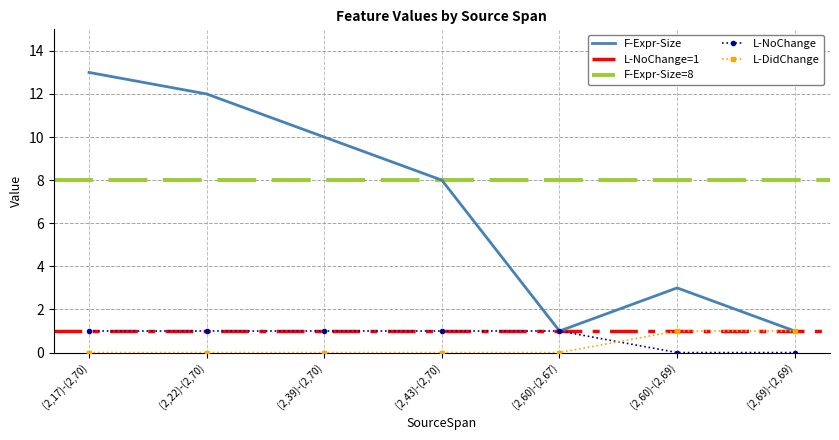

At which label does F-Expr-Size first exceed 8?

(2,17)-(2,70)